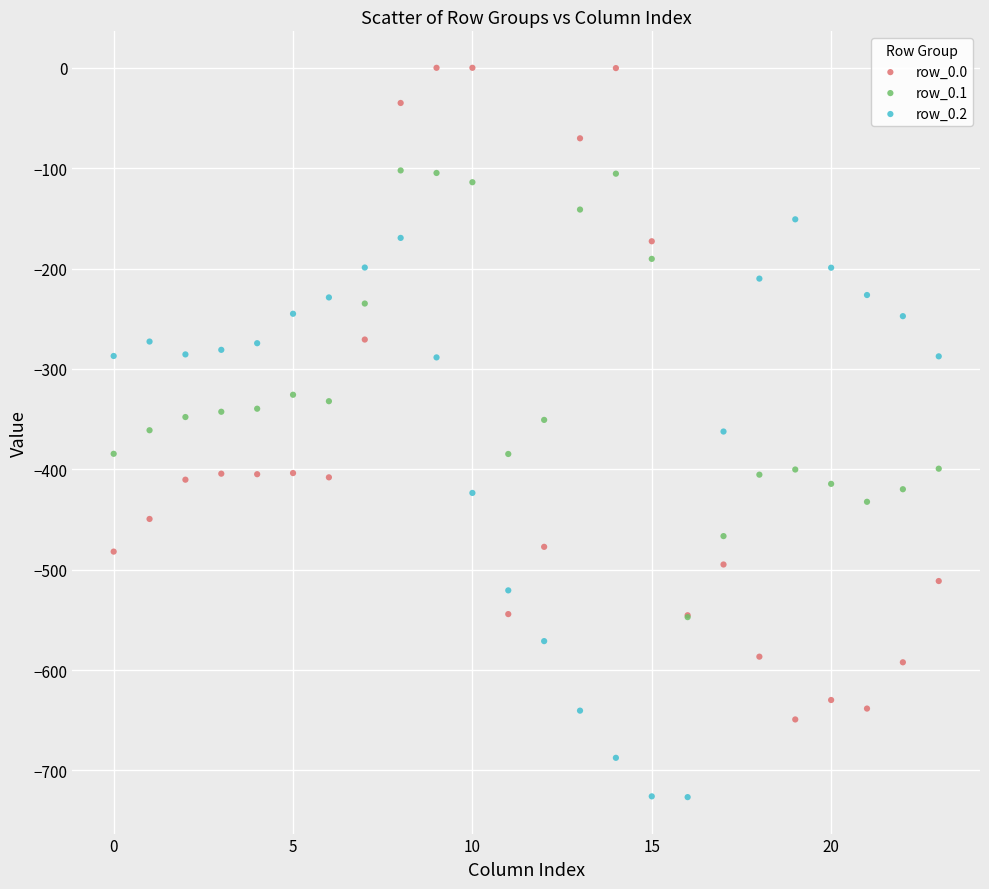

What are all the series names shown in the legend?

row_0.0, row_0.1, row_0.2